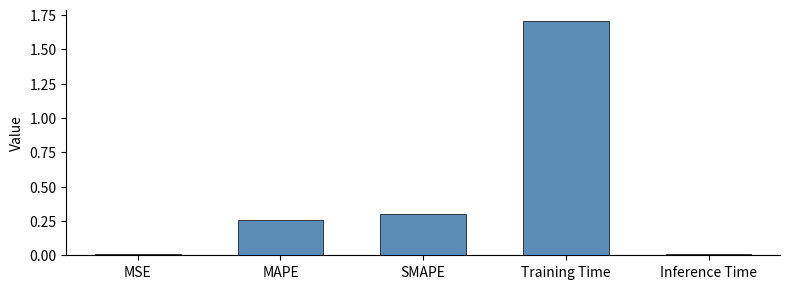

What is the label of the 2nd bar from the right?

Training Time